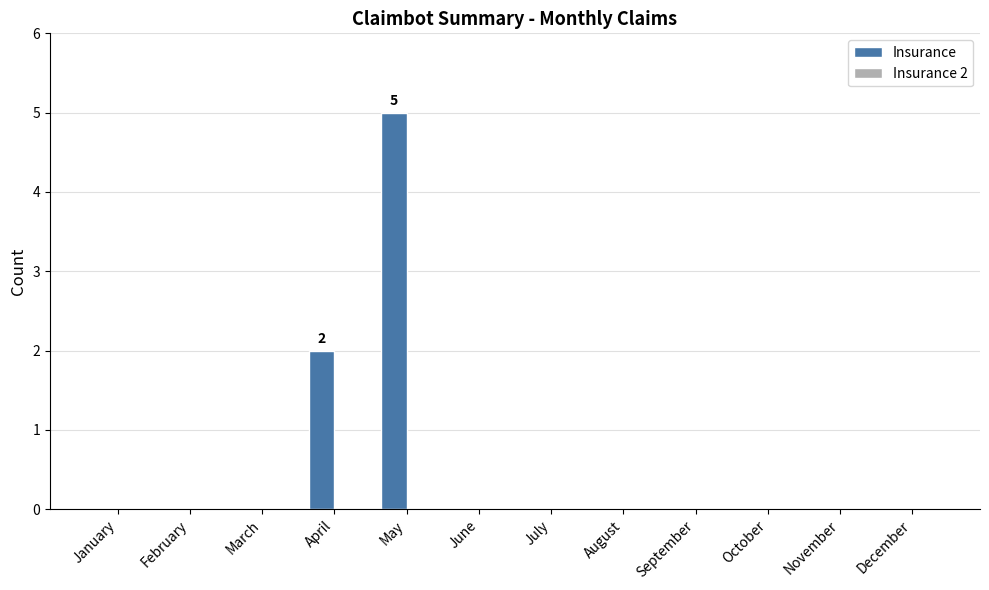

At which category does the chart reach its peak across all series?

May